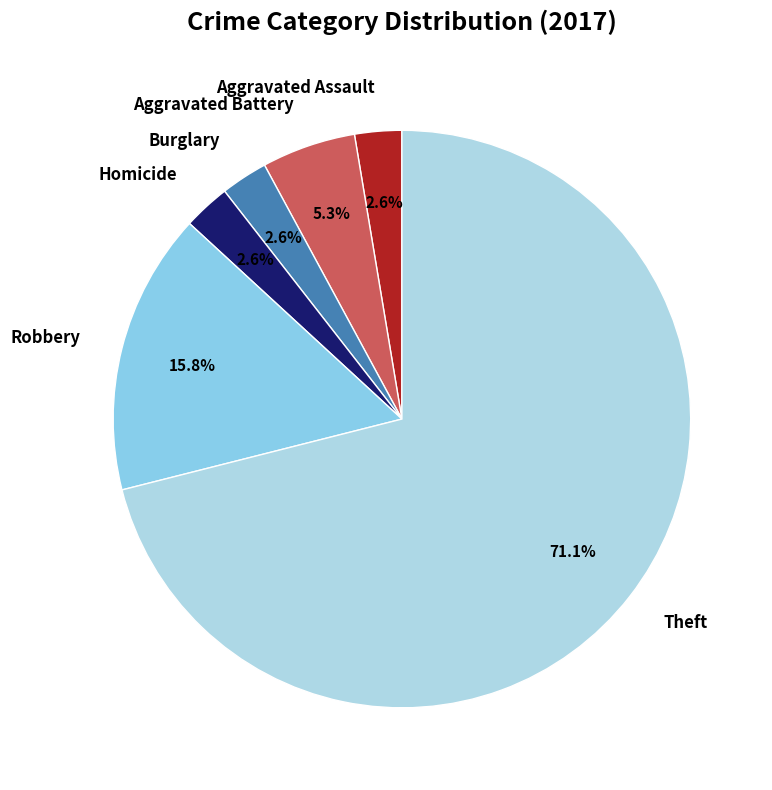

To the nearest percent, what percentage of the pie is Theft?

71%